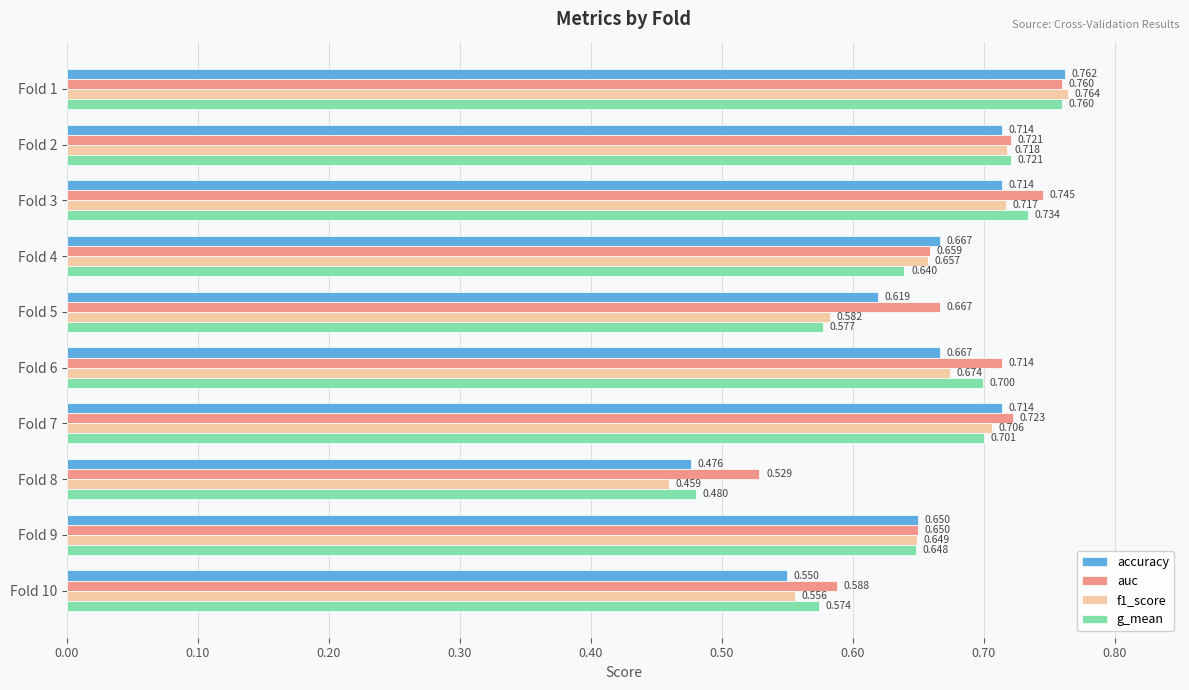

Between Fold 1 and Fold 7, which series saw the biggest shift?

g_mean